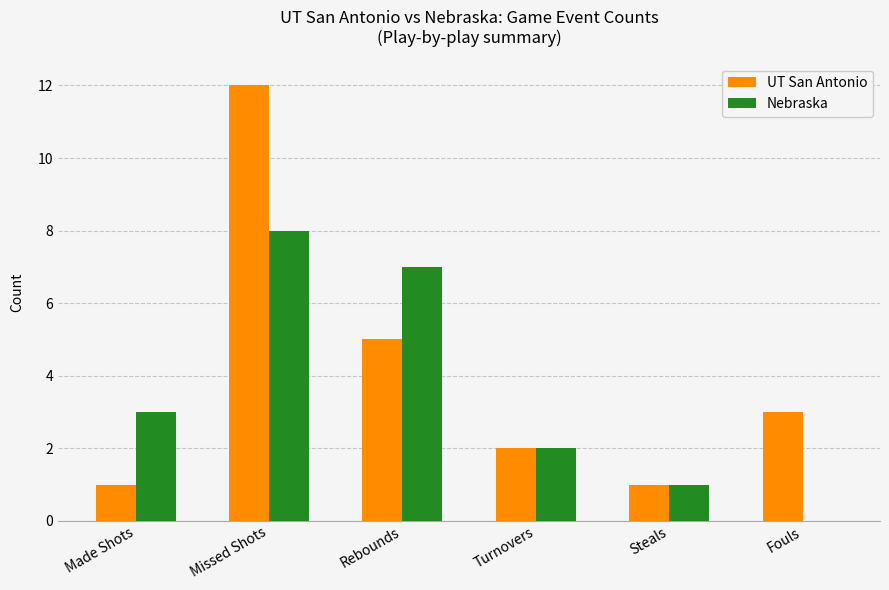

Which series changed the most between Made Shots and Missed Shots?

UT San Antonio